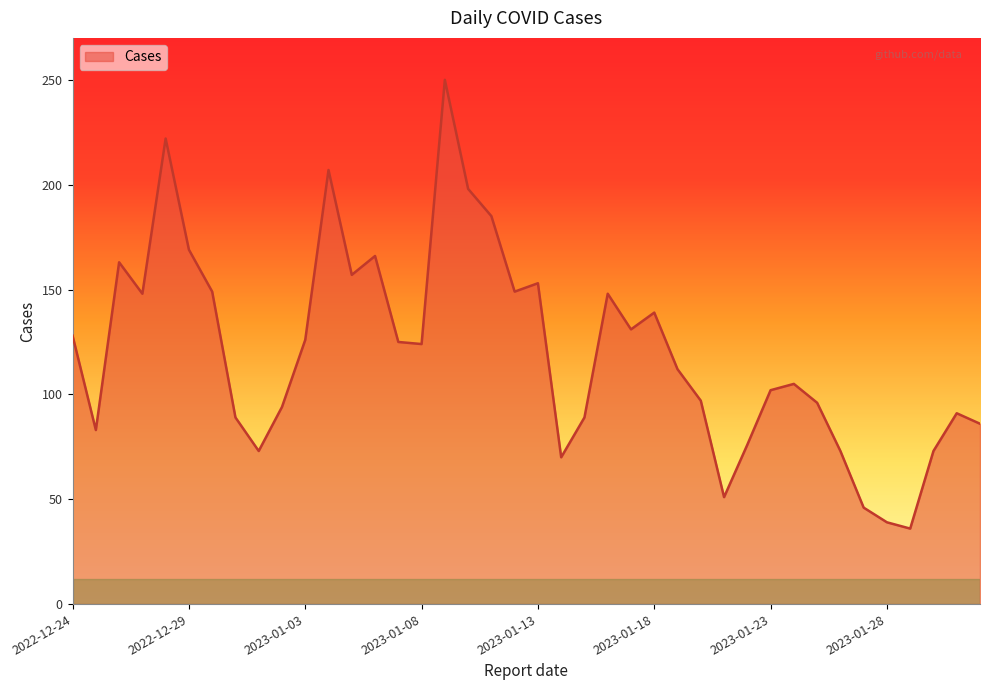

What is the maximum value shown in the chart?

250